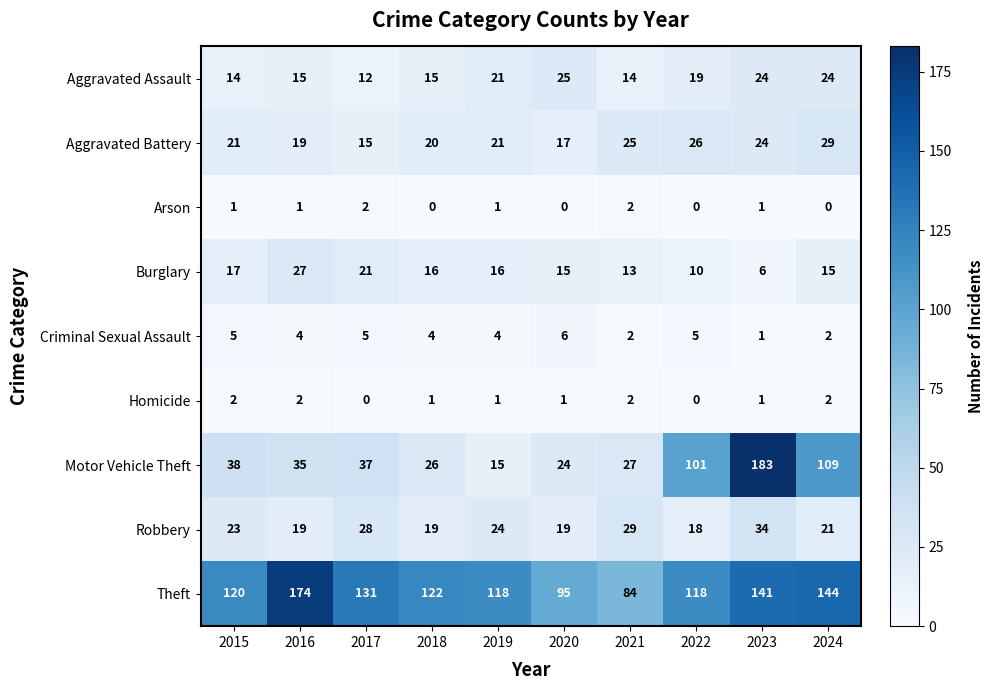

Which category has the highest value in the Aggravated Assault series?

2020